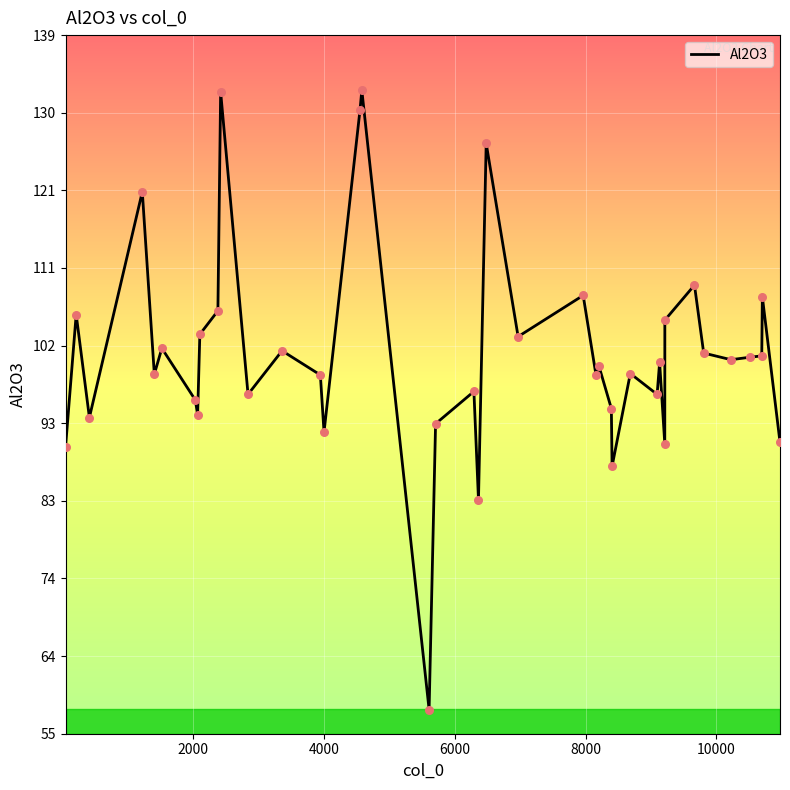

What is the greatest value displayed?

132.7